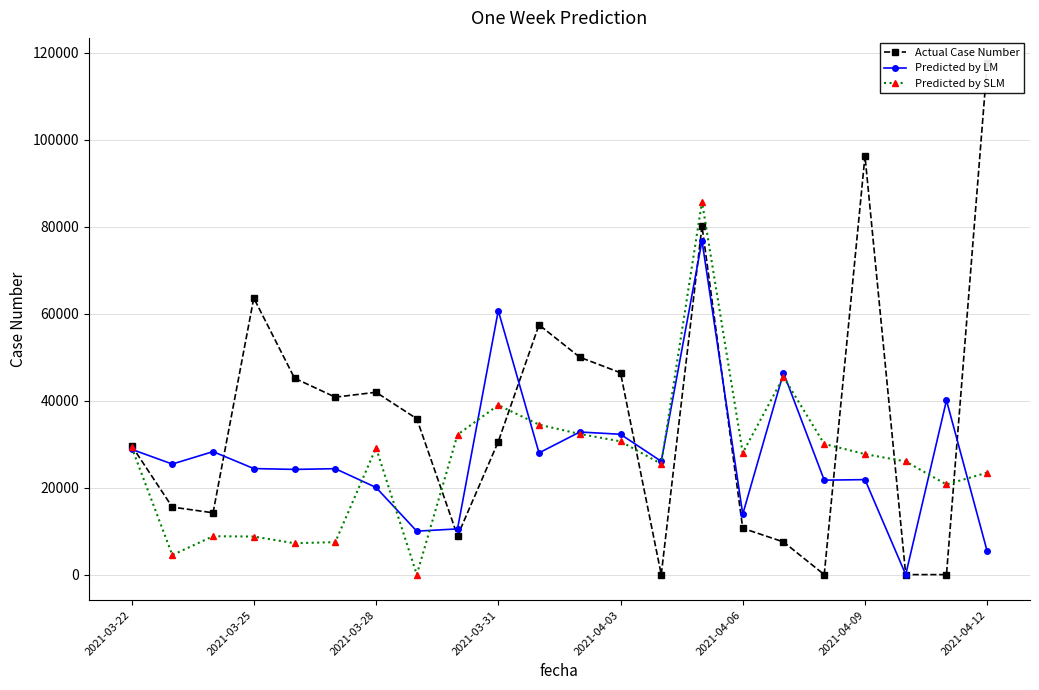

Where is Actual Case Number nearest to the value 58780?

10